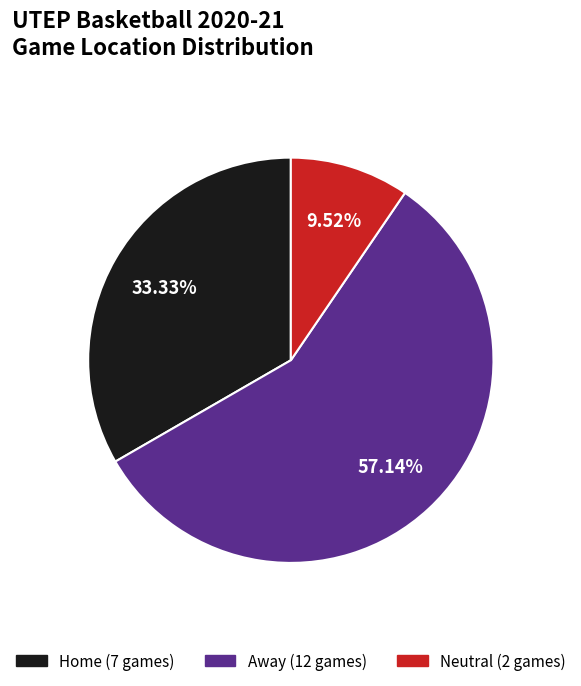

To the nearest percent, what is the average slice percentage?

33%